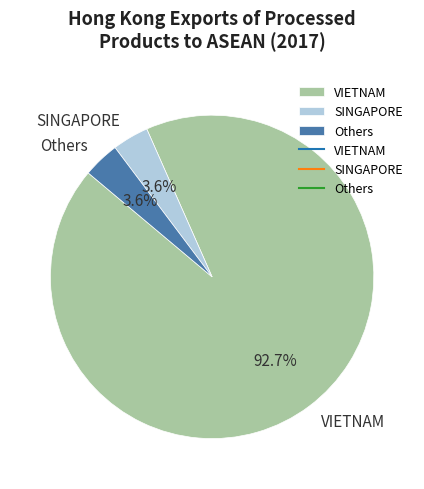

Count the number of slices in the pie.

3